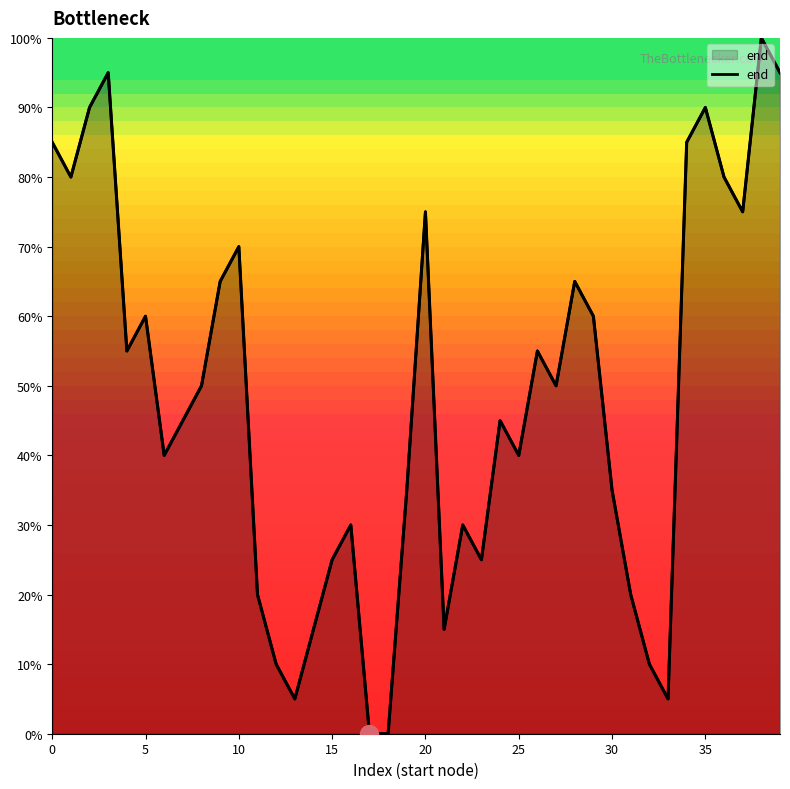

How many interior local valleys (lower than both neighbors) does the data have?

10